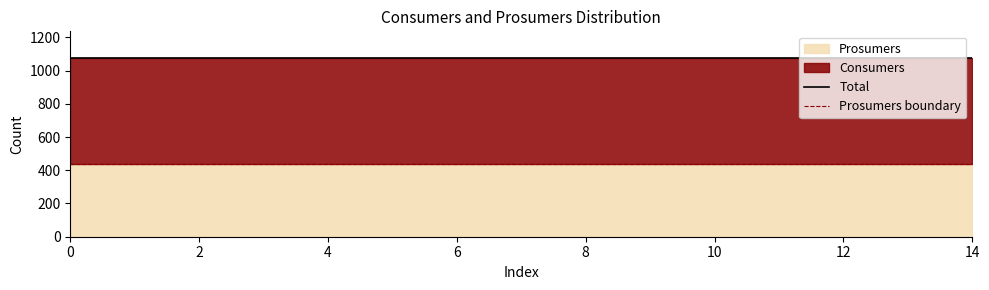

The value of Total at 0 is 1857. True or false?

False